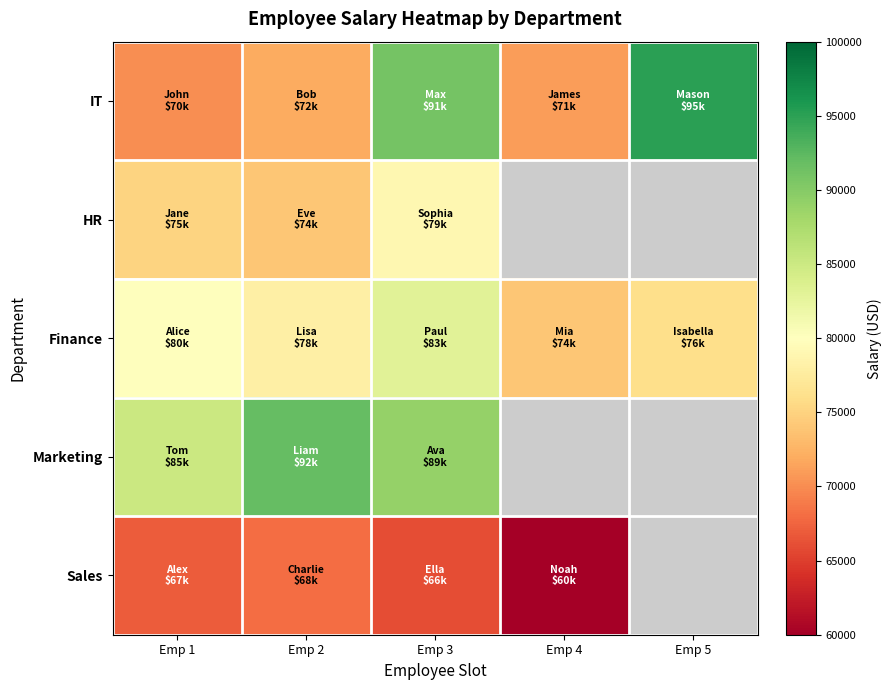

What is the spread (max minus min) of values at Emp 4?

14000.0